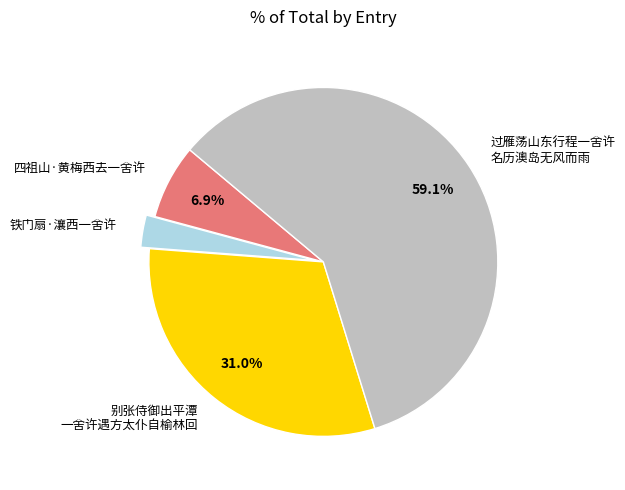

How much of the chart is everything except 四祖山·黄梅西去一舍许?

93.1%